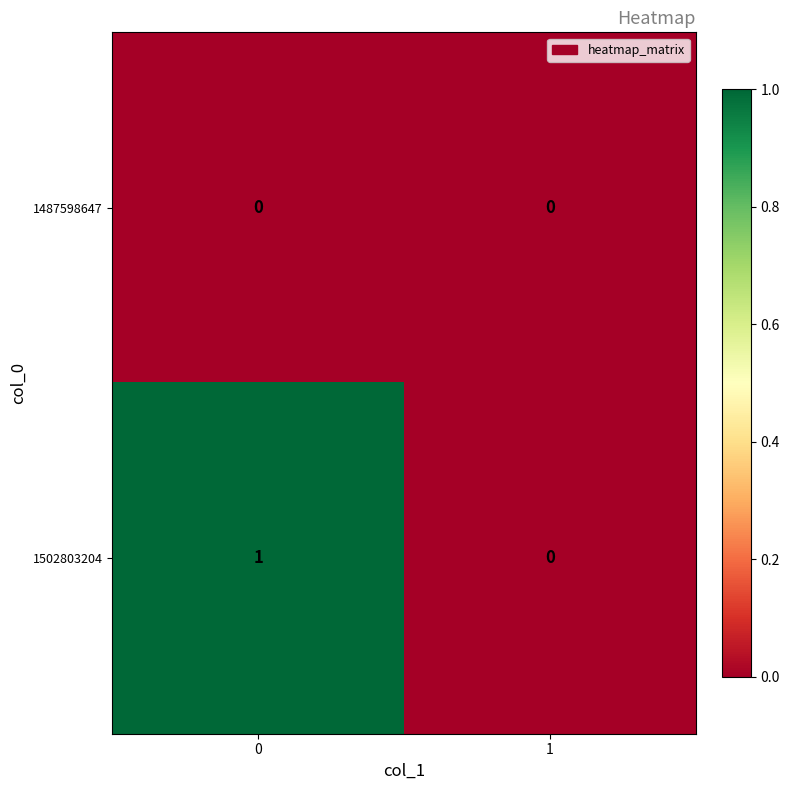

Is it true that 1487598647 equals 0 at 0?

True